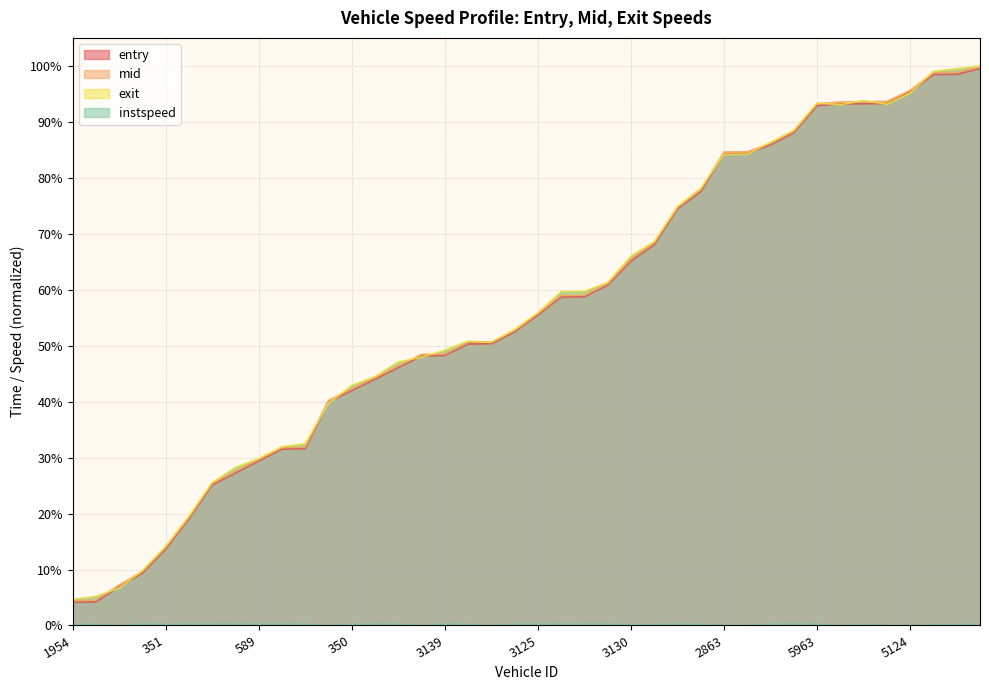

Read the entry value at 2605.

50.3